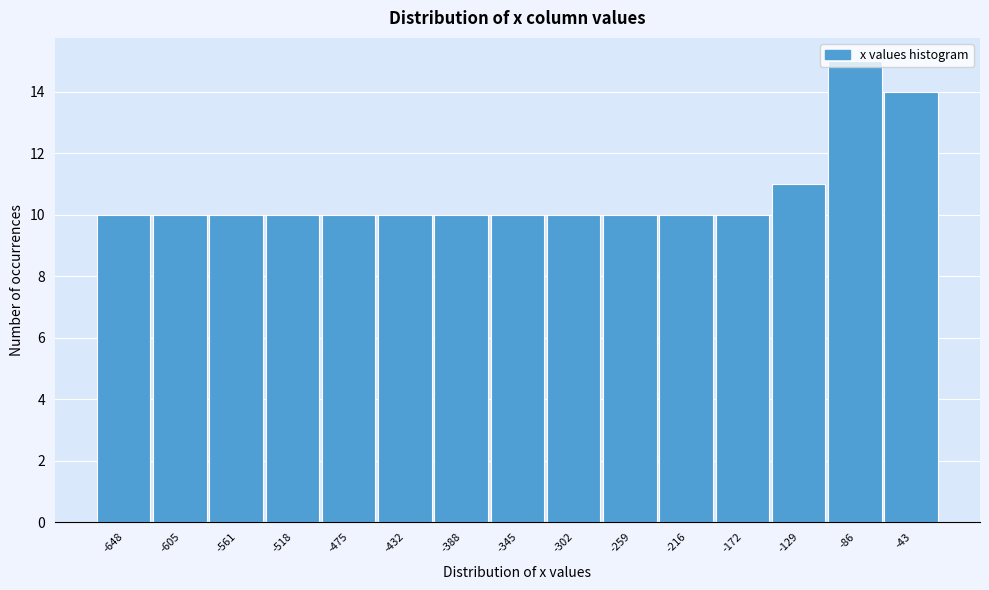

What is the value of the 9th bar from the left?

10